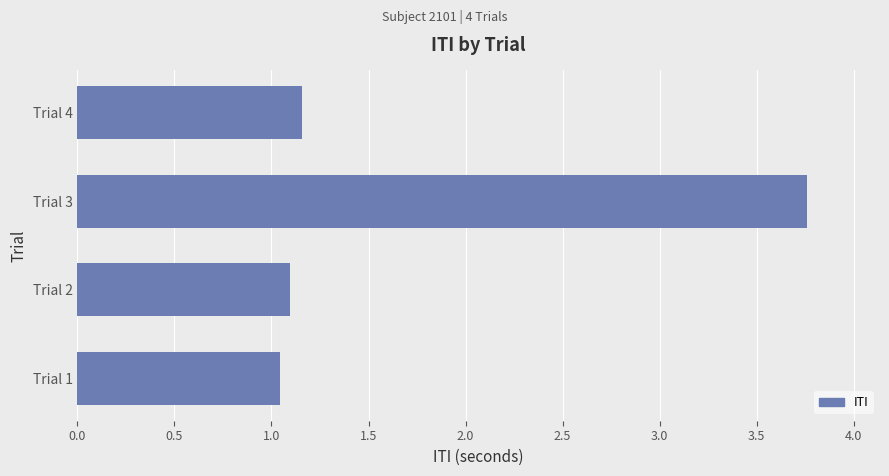

The chart shows a value of 1.4 at Trial 1. True or false?

False